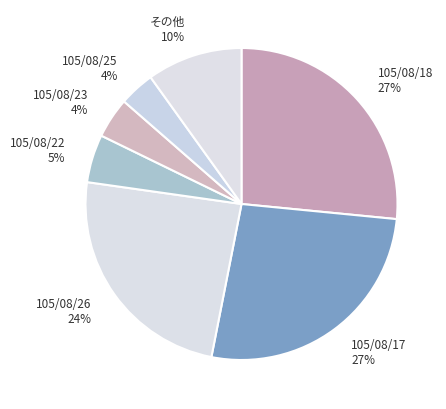

True or false: その他 accounts for 10% of the total.

True